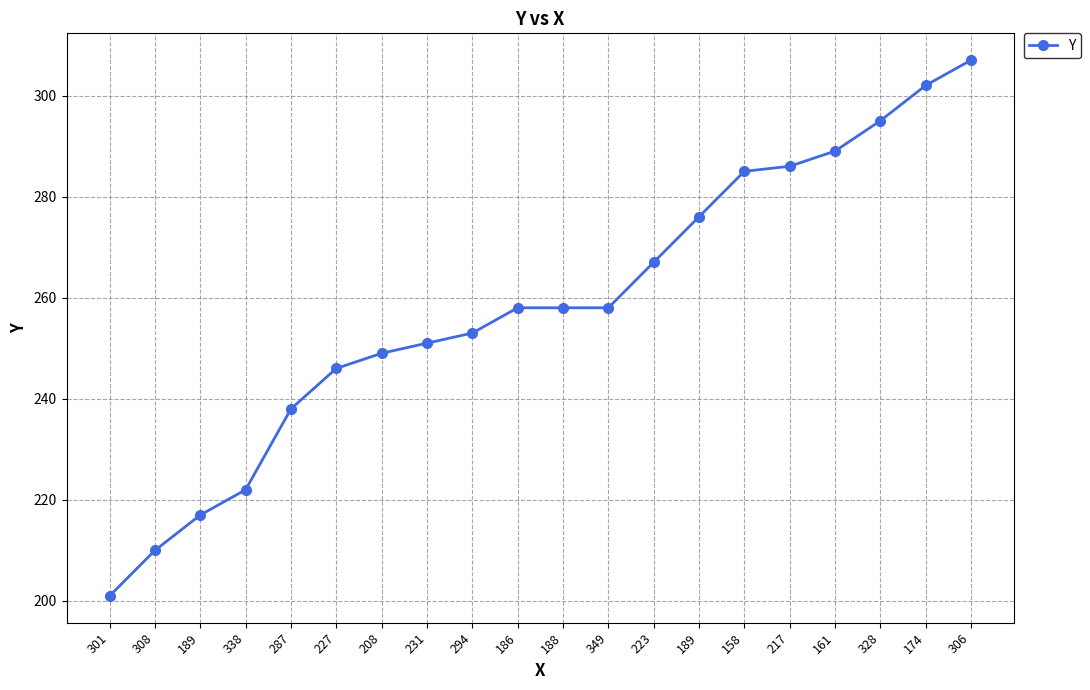

Does the chart display data point markers on the line(s)?

Yes